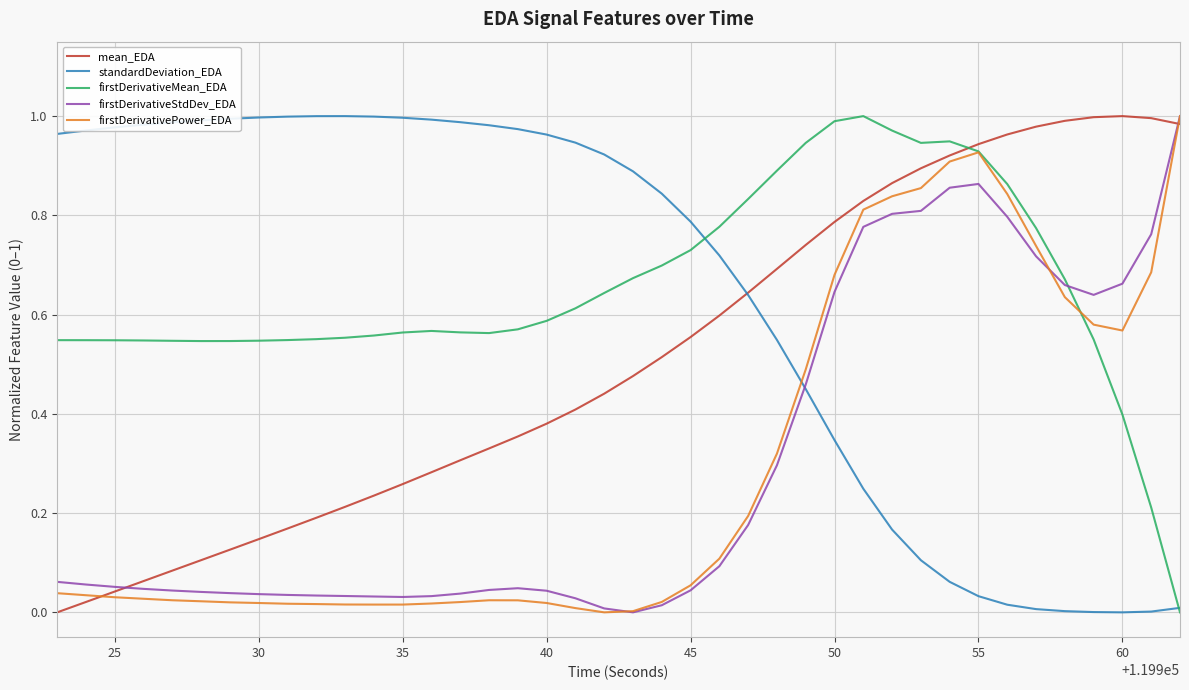

How many intersections are there between firstDerivativePower_EDA and standardDeviation_EDA?

1